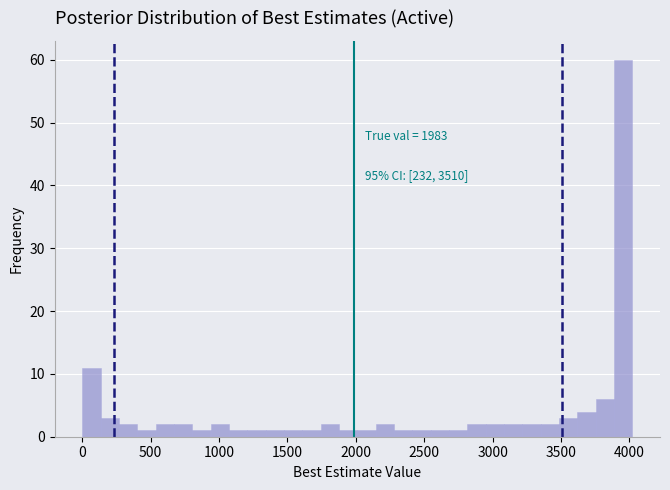

Around what value on the x-axis is the tallest bar? Give the approximate position of its centre, as read against the axis.

3950